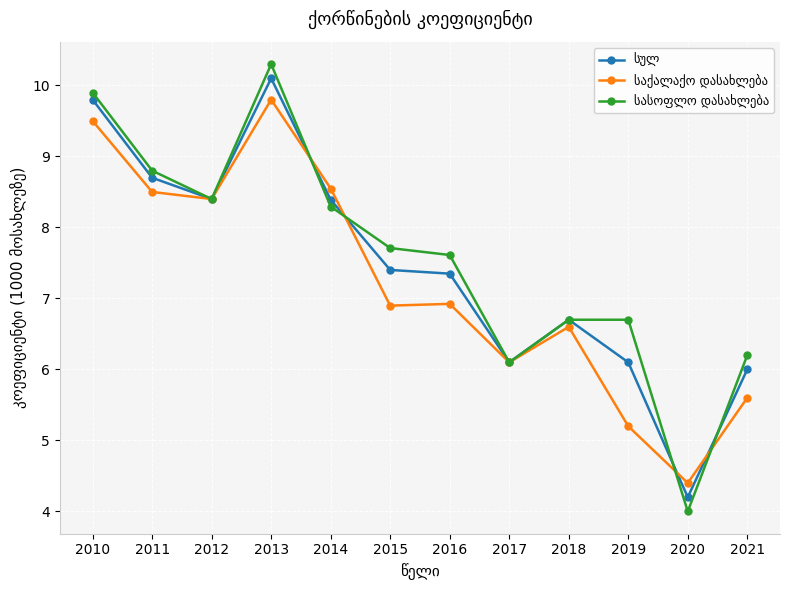

At how many categories does at least one series exceed 7?

7